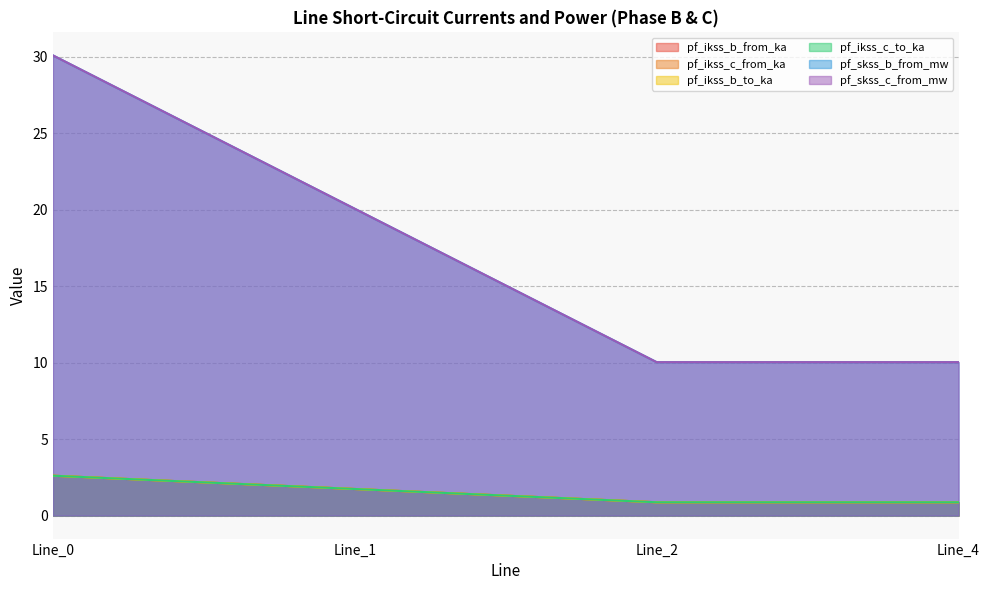

What is the maximum value shown in the chart?

30.1